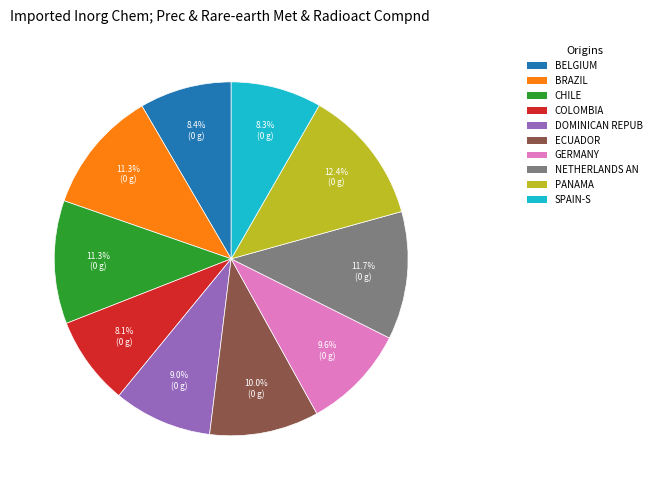

To the nearest percent, what is the average slice percentage?

10%